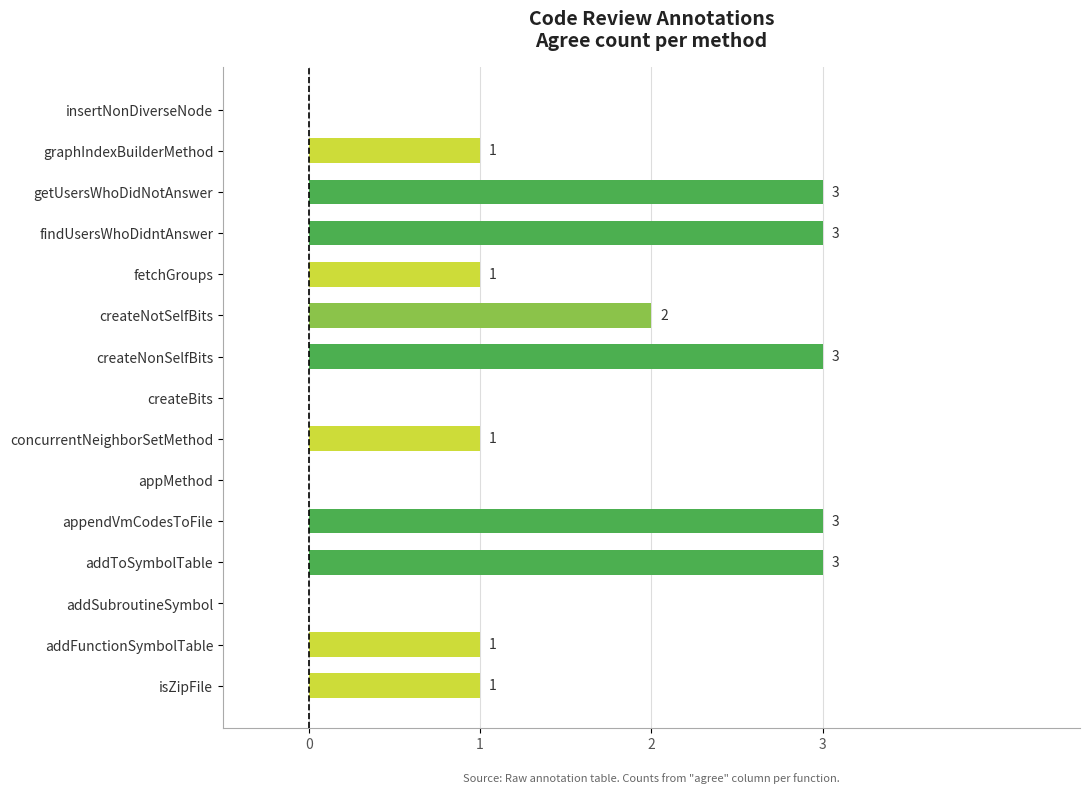

The value at appMethod is 0. True or false?

True